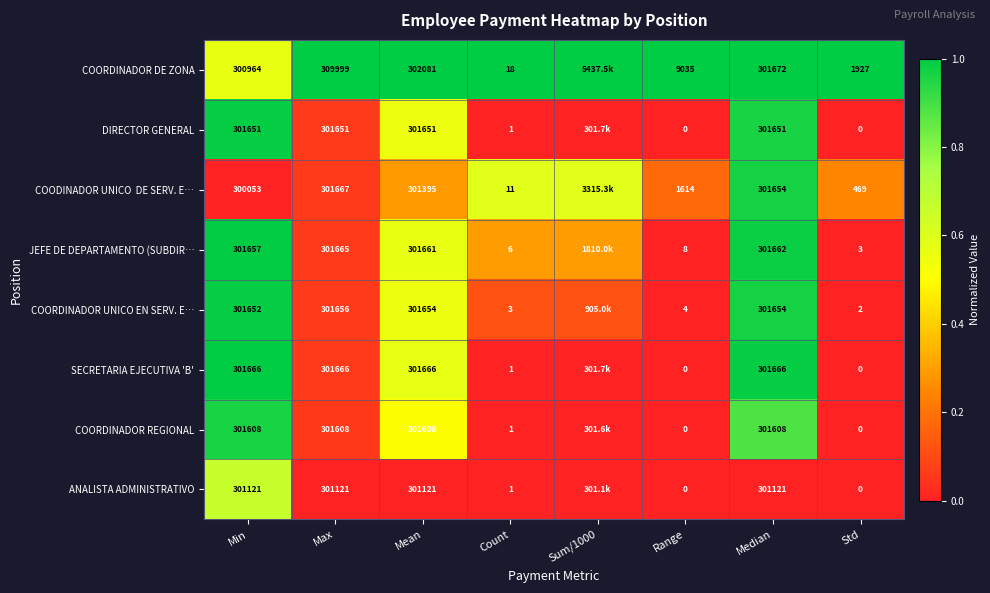

Which series changed the most between Count and Median?

SECRETARIA EJECUTIVA 'B'